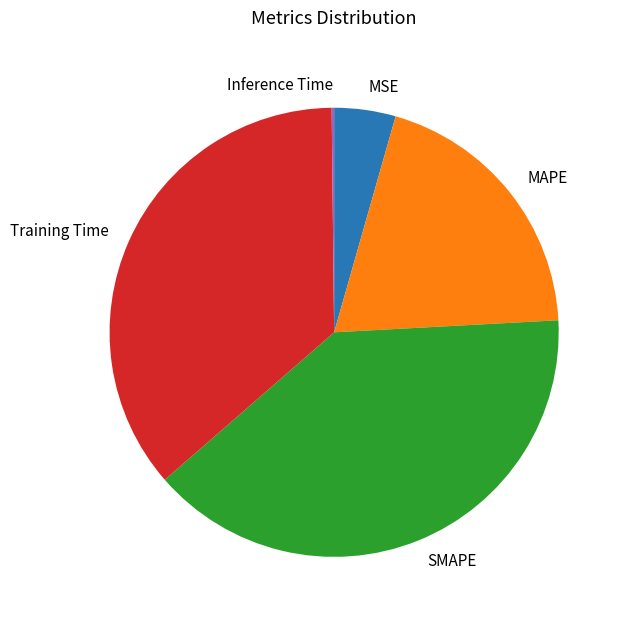

Is it true that SMAPE is 39% of the pie?

True